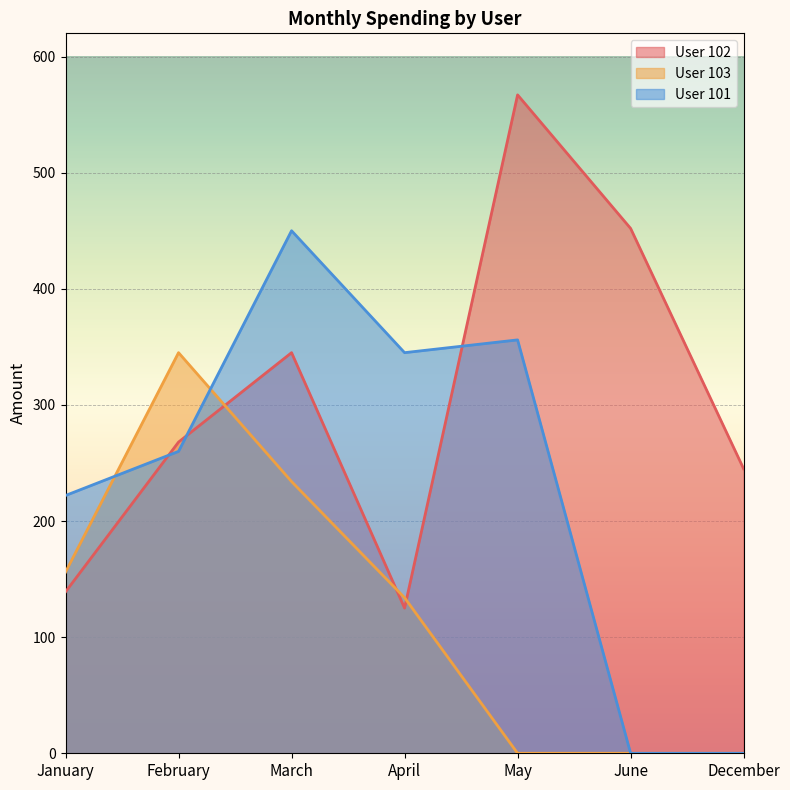

List the series in order of their overall mean, lowest first.

User 103, User 101, User 102